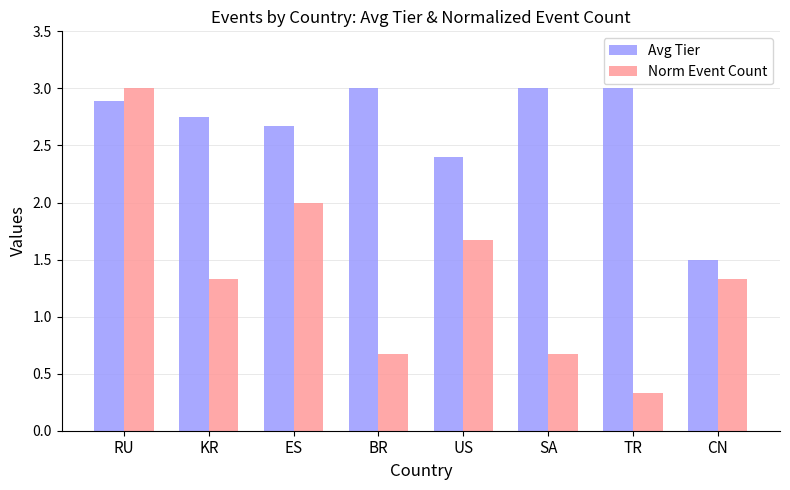

Where does the Avg Tier series first go above 2?

RU